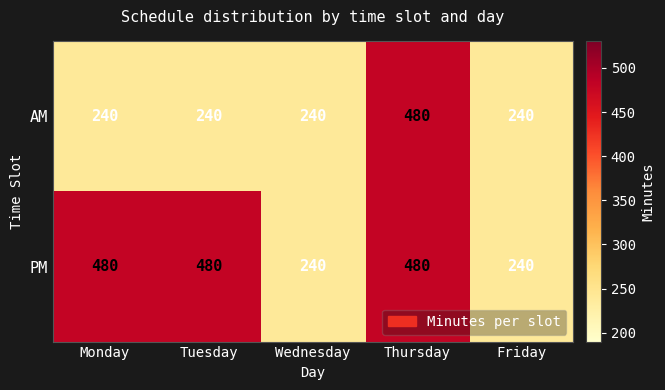

Which series has the largest total across all categories?

PM